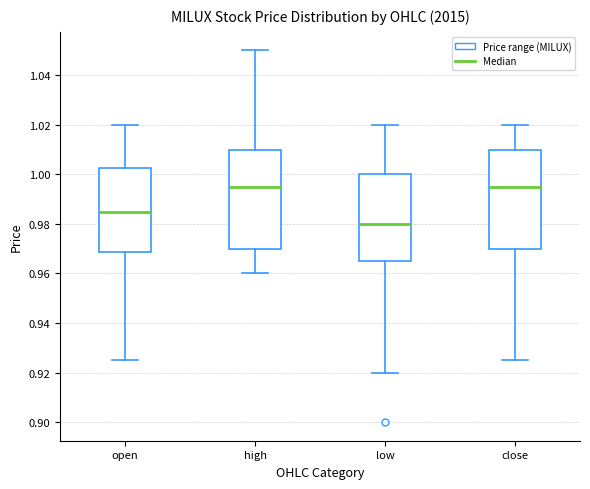

Reading left to right, transcribe this box plot: for each box, give where its median line is, the range the box spans, and where its two whiskers end, as read against the y-axis. The values are not printed on the chart, so give them approximately, as read against the axis.

open: median 0.986, box 0.968 to 1.002, whiskers 0.926 to 1.020
high: median 0.996, box 0.970 to 1.010, whiskers 0.960 to 1.050
low: median 0.980, box 0.966 to 1.000, whiskers 0.920 to 1.020
close: median 0.996, box 0.970 to 1.010, whiskers 0.926 to 1.020